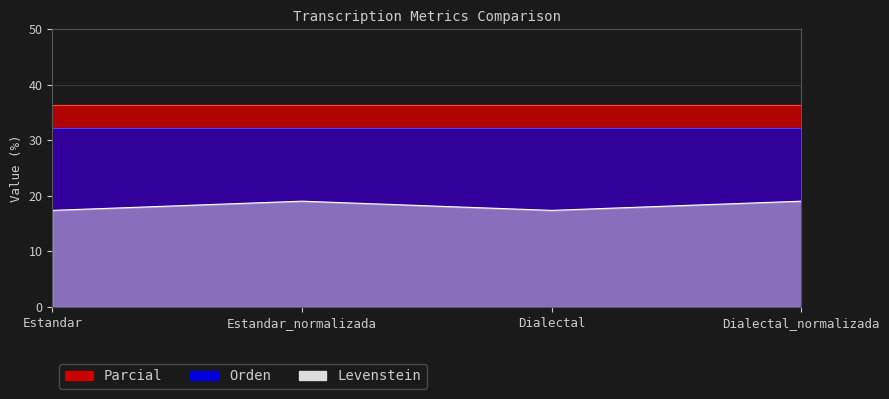

The Parcial series shows 24.3 at Dialectal_normalizada. True or false?

False